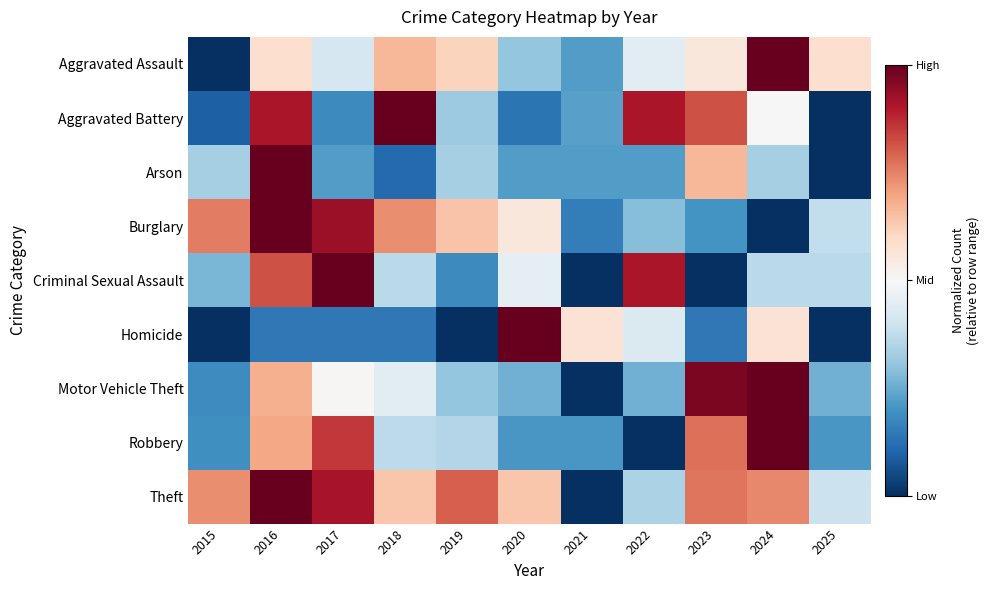

Which label corresponds to the largest value in the chart?

2024